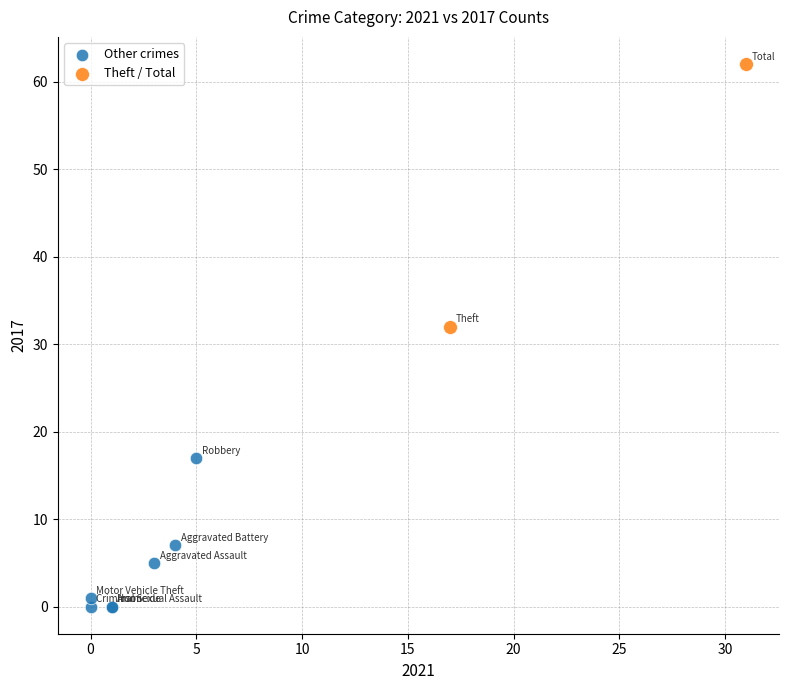

Which series reaches the minimum Y coordinate?

Other crimes